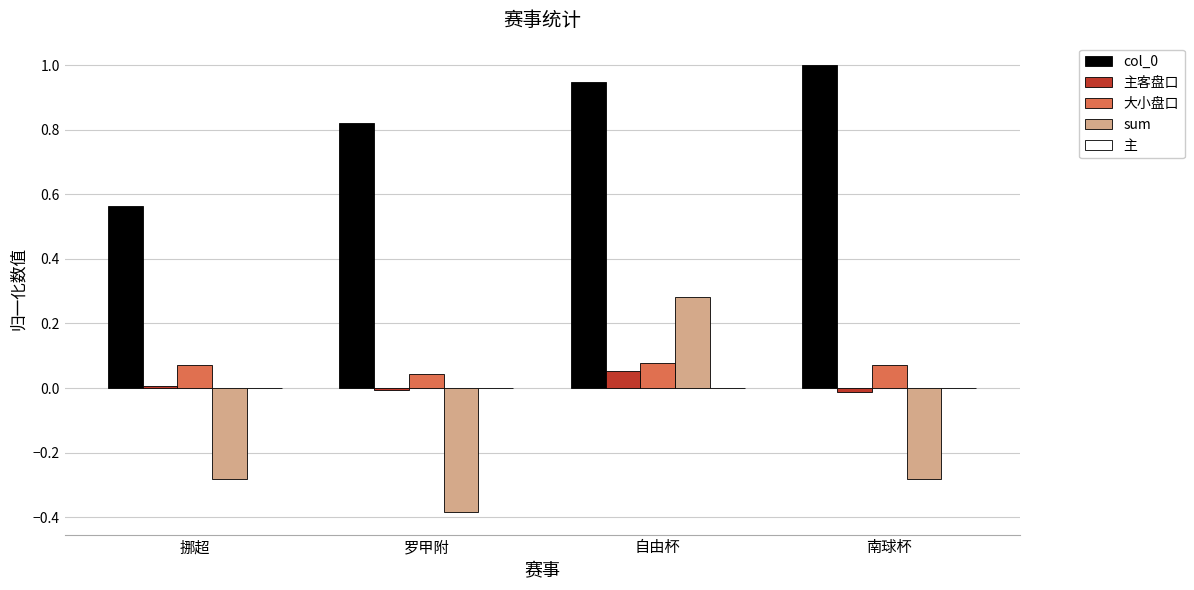

How many distinct data groups are displayed?

4